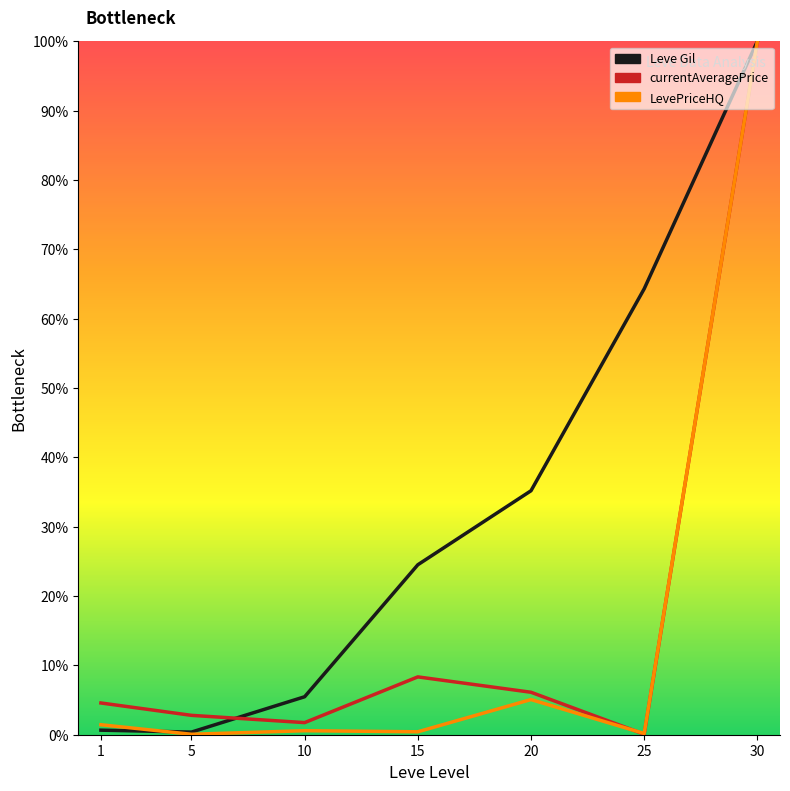

Between which two adjacent categories do LevePriceHQ and currentAveragePrice first intersect?

20 and 25